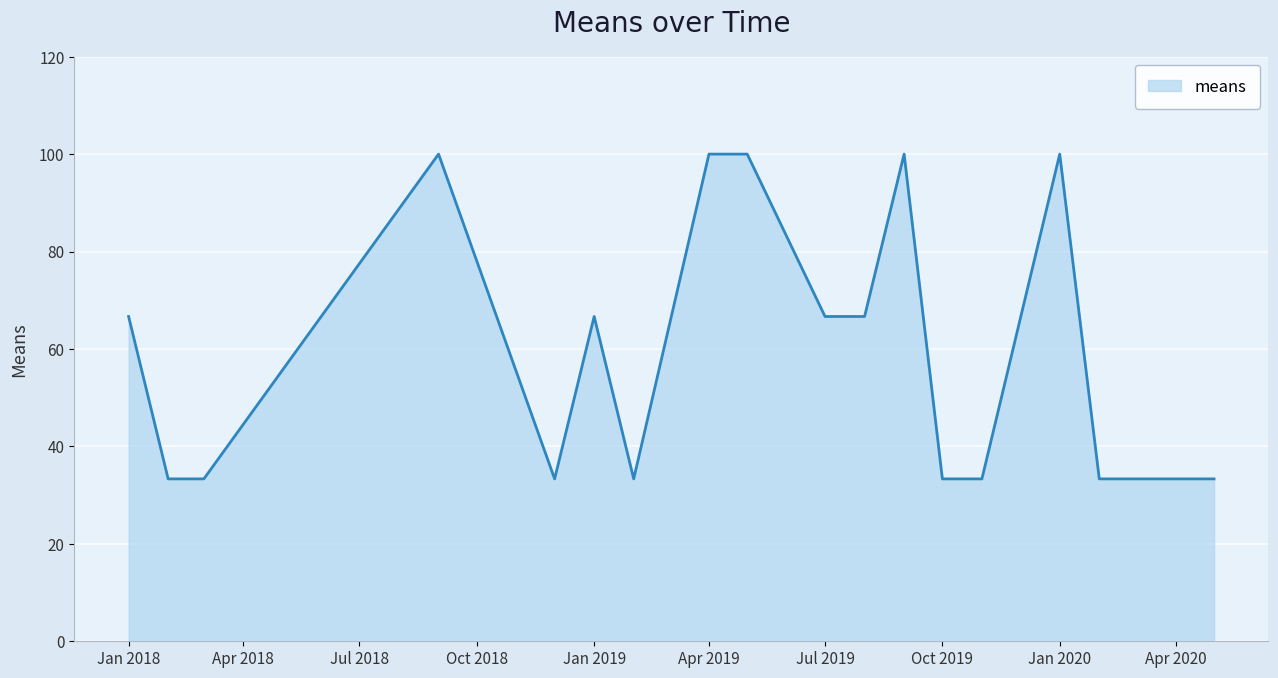

What is the greatest value displayed?

100.0